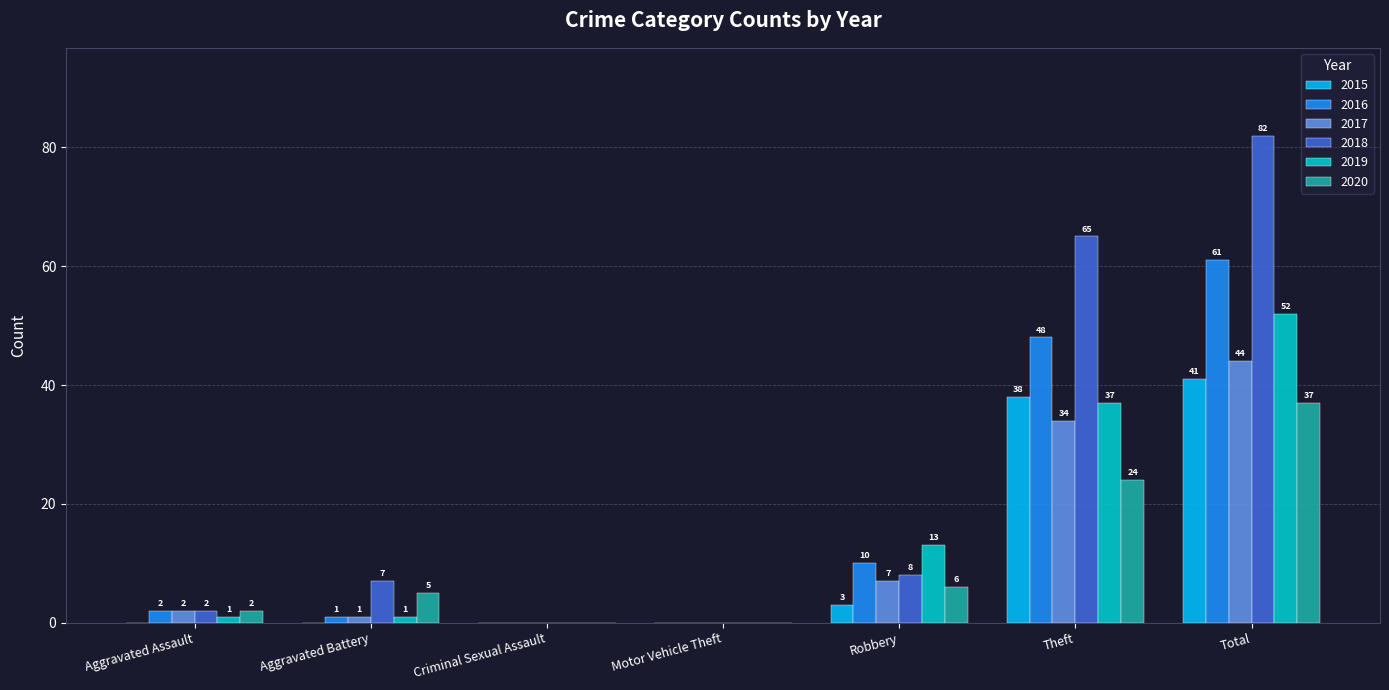

What is the highest value of the 2018 series?

82